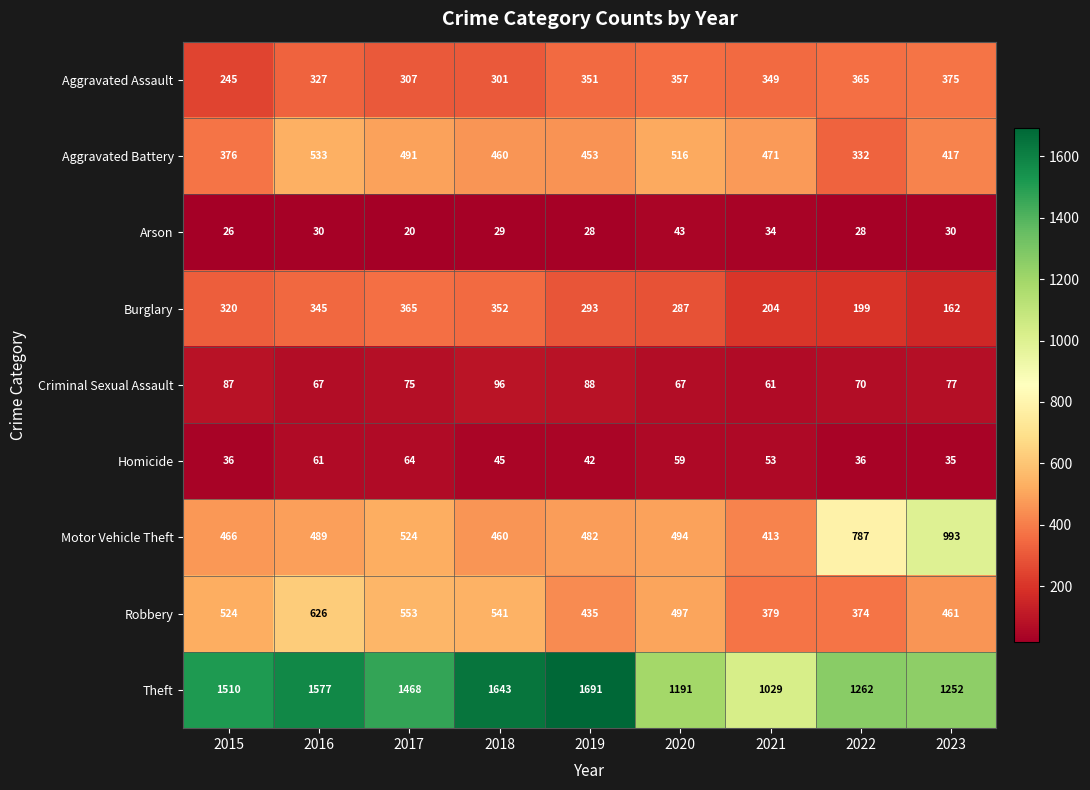

List the series in order of their peak value, highest first.

Theft, Motor Vehicle Theft, Robbery, Aggravated Battery, Aggravated Assault, Burglary, Criminal Sexual Assault, Homicide, Arson